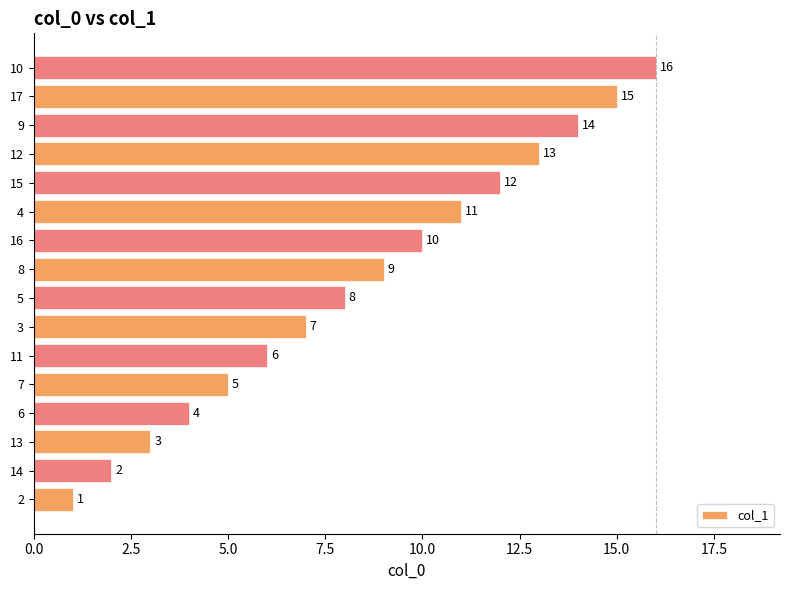

Does the chart contain stacked bars?

No